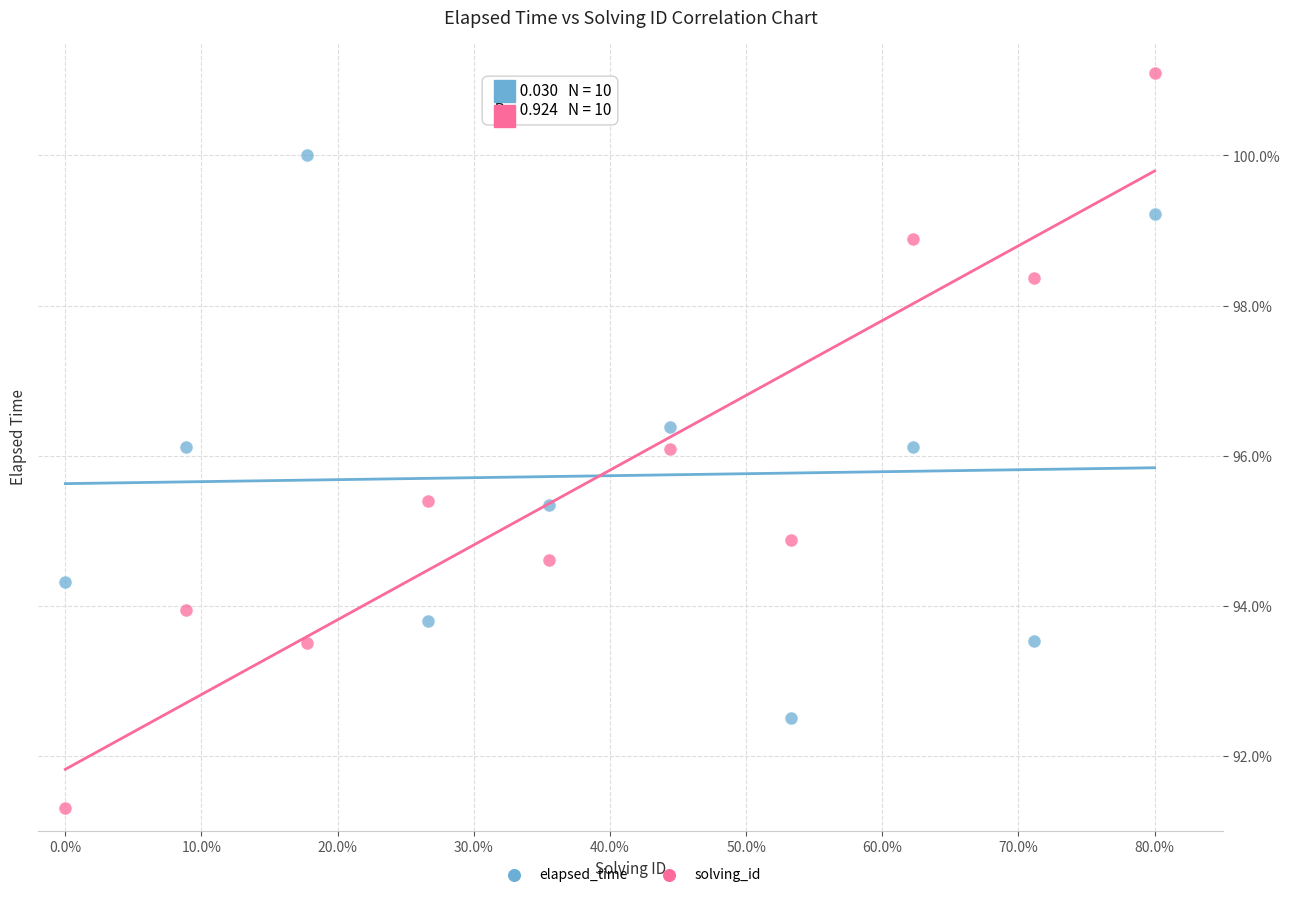

Across all data points, what is the range of Y values (max minus min)?

9.8